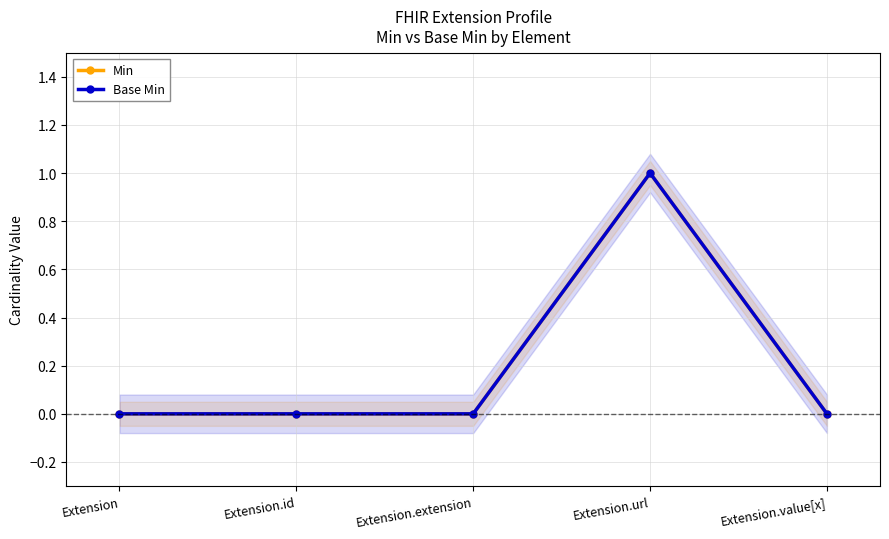

True or false: Min has more than 1 points higher than both neighbors.

False